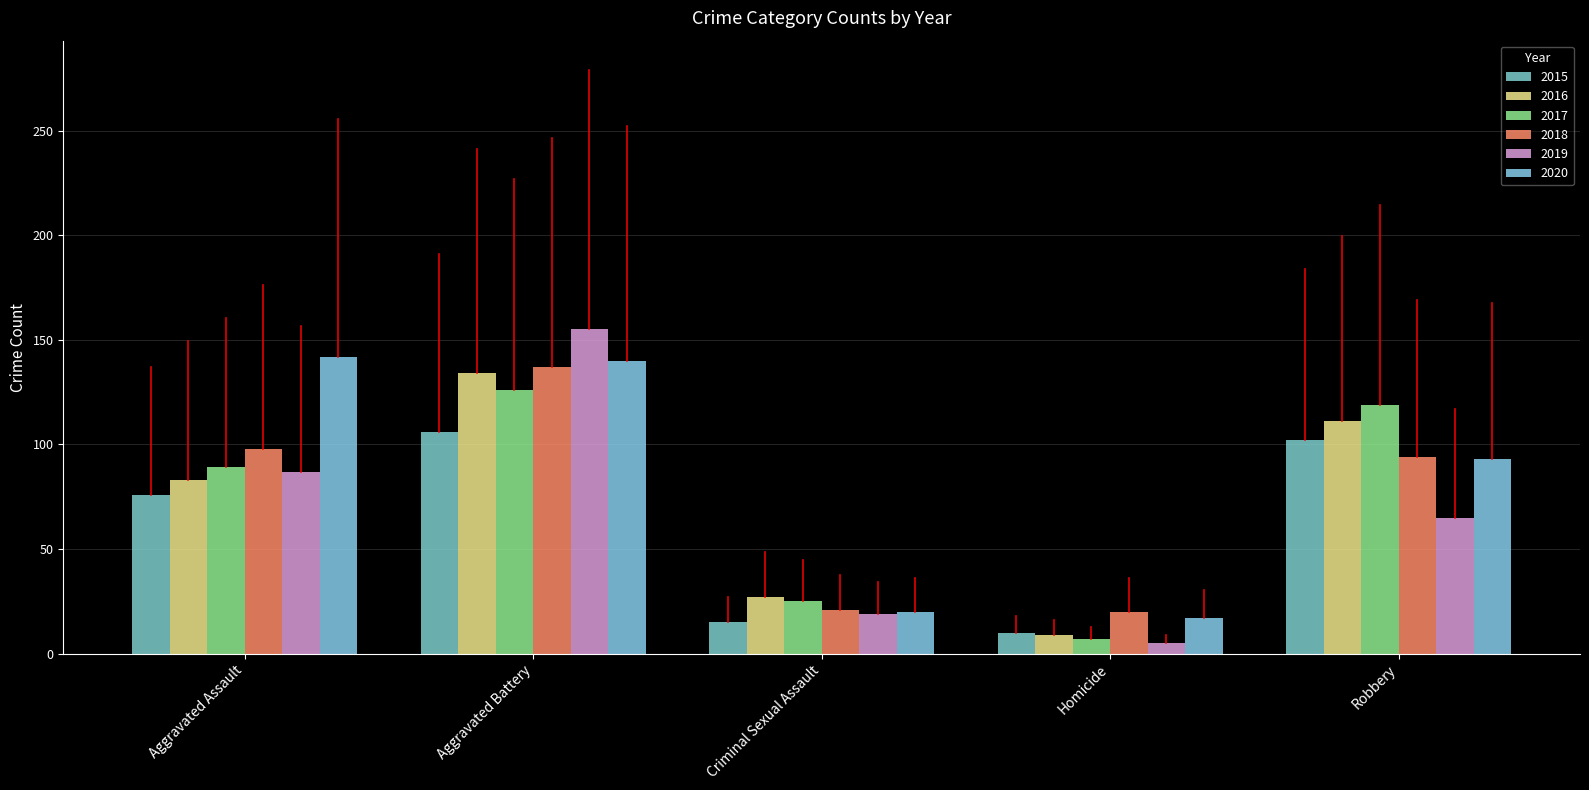

Between Criminal Sexual Assault and Robbery, which series saw the biggest shift?

2017